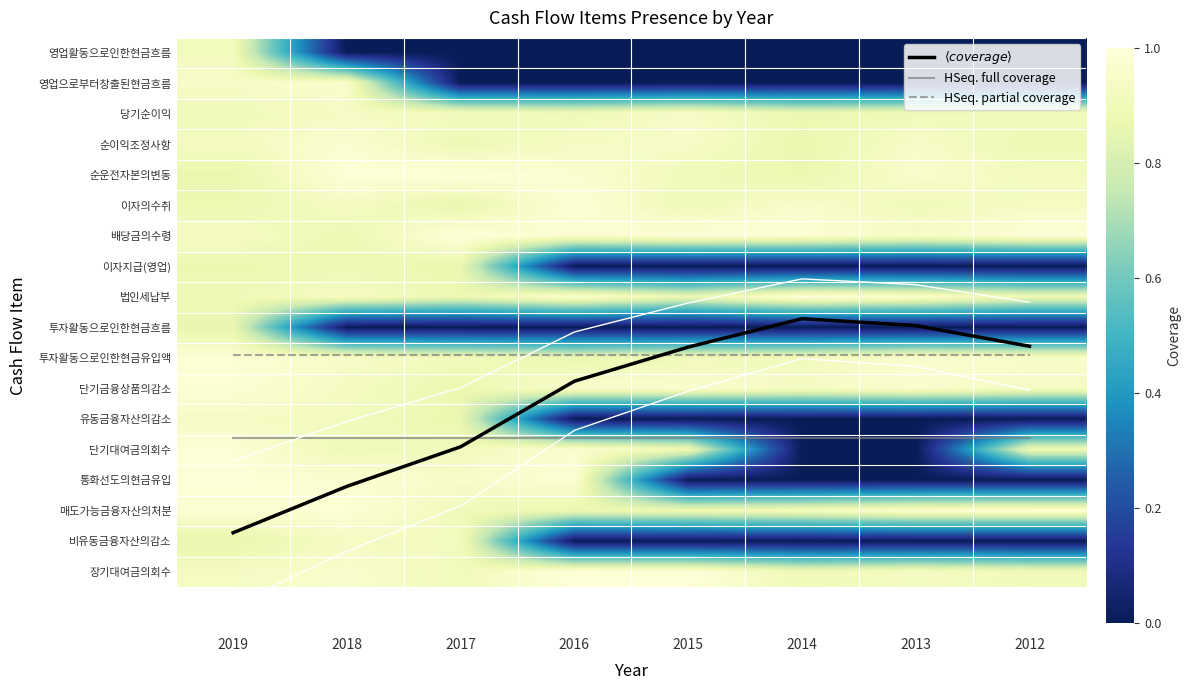

Rank the series at 2015 from lowest to highest value.

영업활동으로인한현금흐름, 영업으로부터창출된현금흐름, 이자지급(영업), 투자활동으로인한현금흐름, 유동금융자산의감소, 통화선도의현금유입, 비유동금융자산의감소, 법인세납부, 매도가능금융자산의처분, 단기대여금의회수, 이자의수취, 순운전자본의변동, 투자활동으로인한현금유입액, 순이익조정사항, 당기순이익, 단기금융상품의감소, 배당금의수령, 장기대여금의회수, $\langle coverage \rangle$, HSeq. partial coverage, HSeq. full coverage